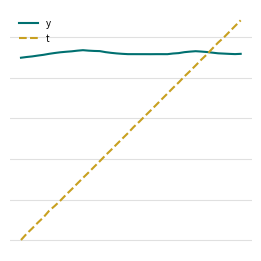

What are all the series names shown in the legend?

y, t